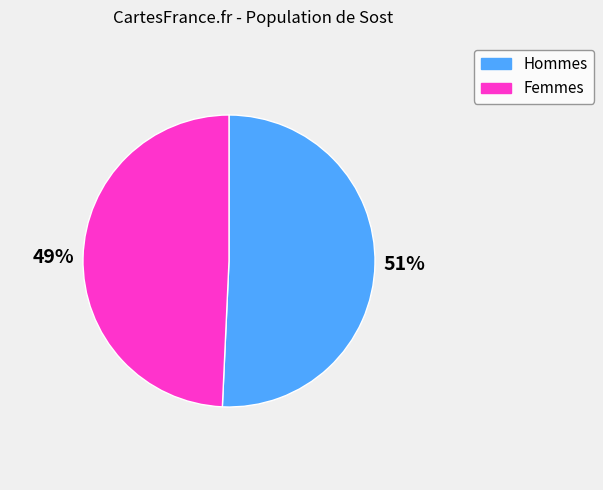

Is there a majority slice in this chart?

Yes